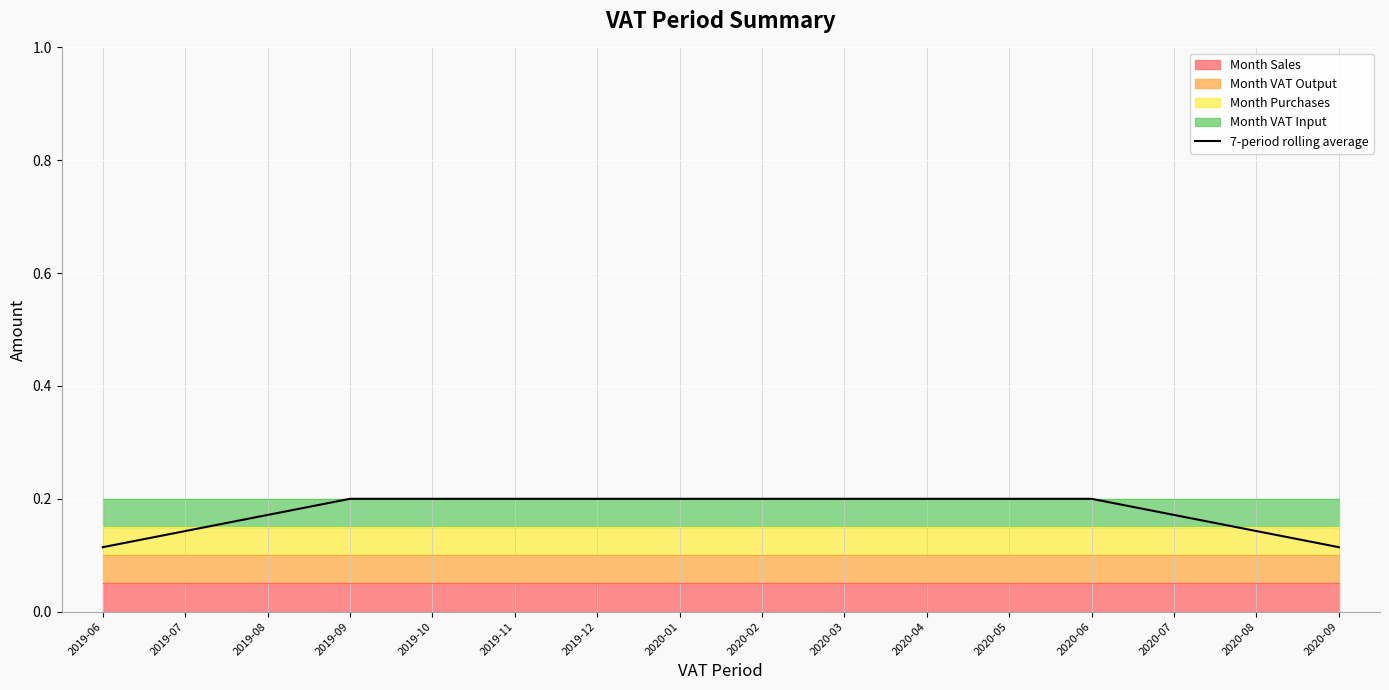

Reading right to left, list all the values displayed in this chart.

2020-09=0.1	2020-08=0.1	2020-07=0.2	2020-06=0.2	2020-05=0.2	2020-04=0.2	2020-03=0.2	2020-02=0.2	2020-01=0.2	2019-12=0.2	2019-11=0.2	2019-10=0.2	2019-09=0.2	2019-08=0.2	2019-07=0.1	2019-06=0.1